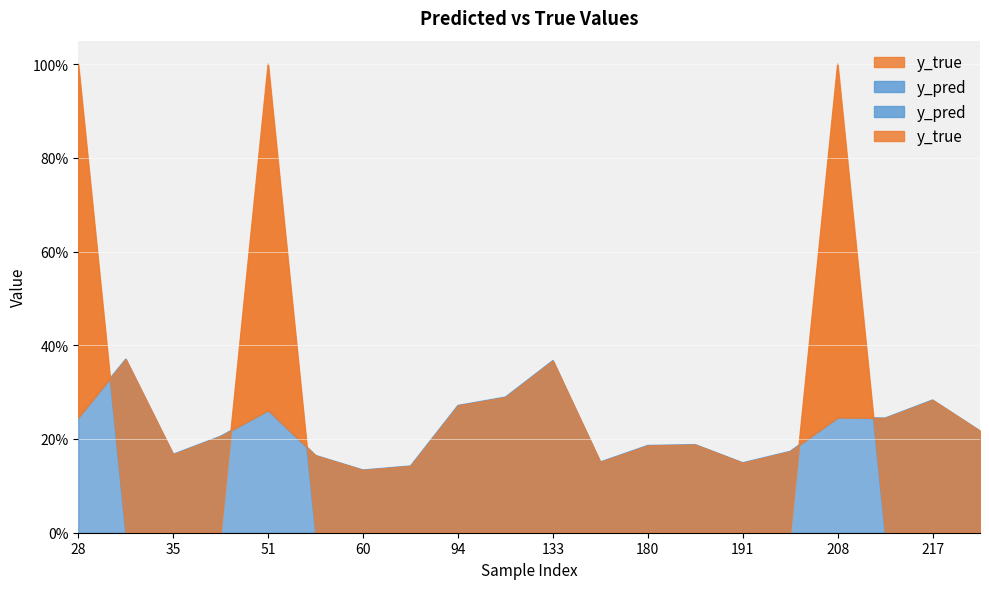

Is the value of y_pred at 133 greater than the value of y_true at 60?

Yes